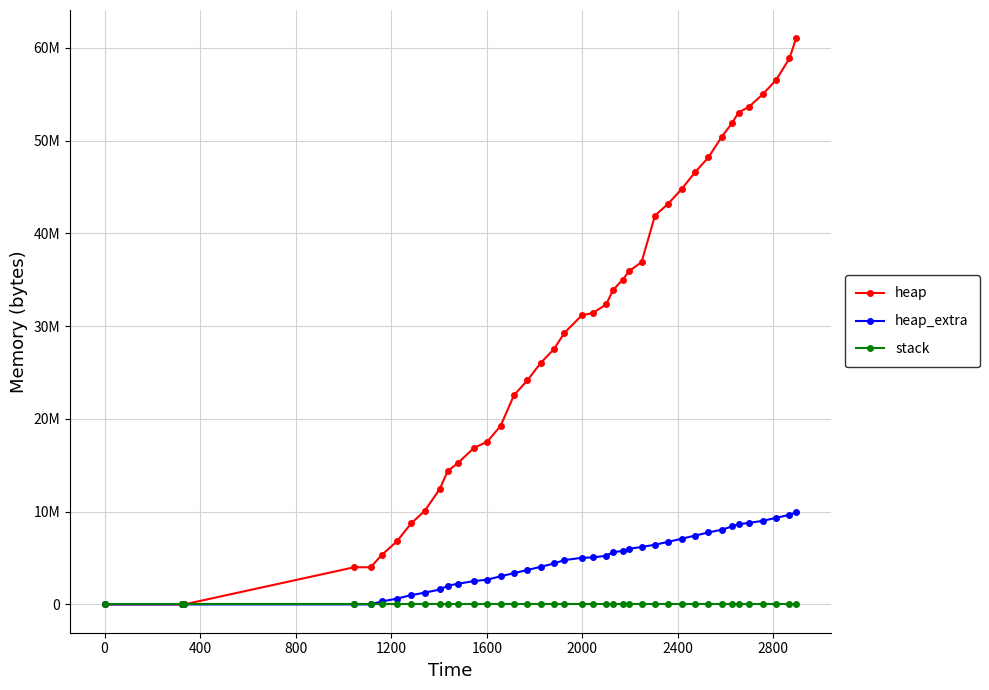

What are all the series names shown in the legend?

heap, heap_extra, stack